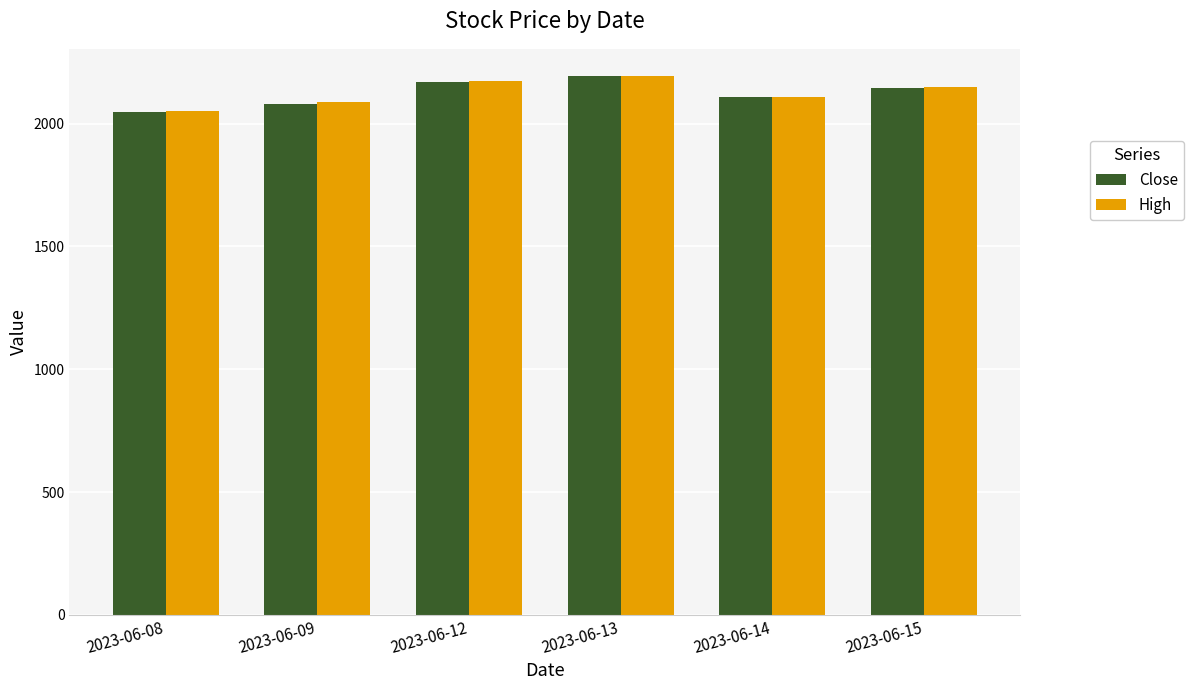

What is the total value across all series at 2023-06-12?

4344.1